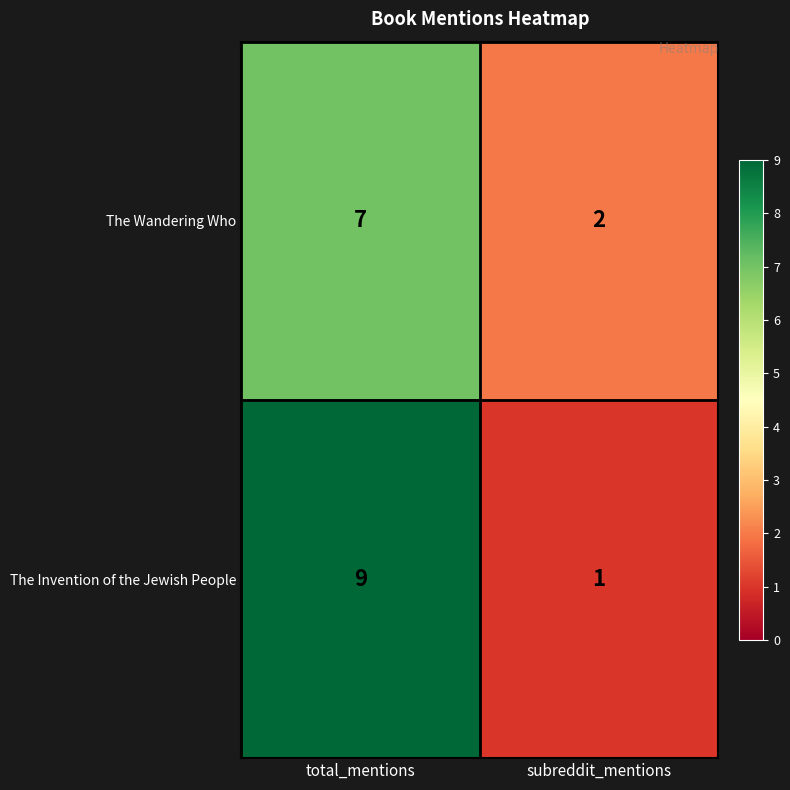

The The Wandering Who series shows 2 at total_mentions. True or false?

False